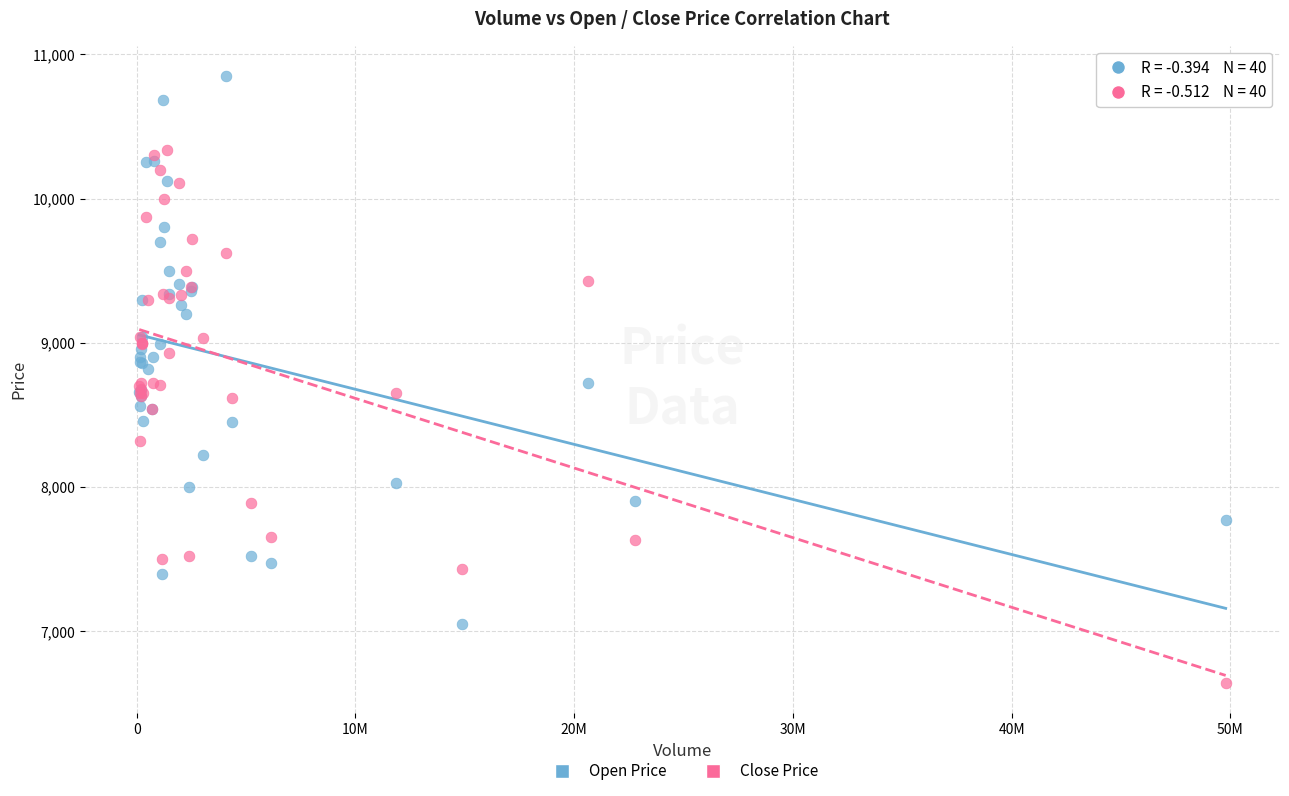

What is the X range (max minus min) for the scatter plot?

49669928